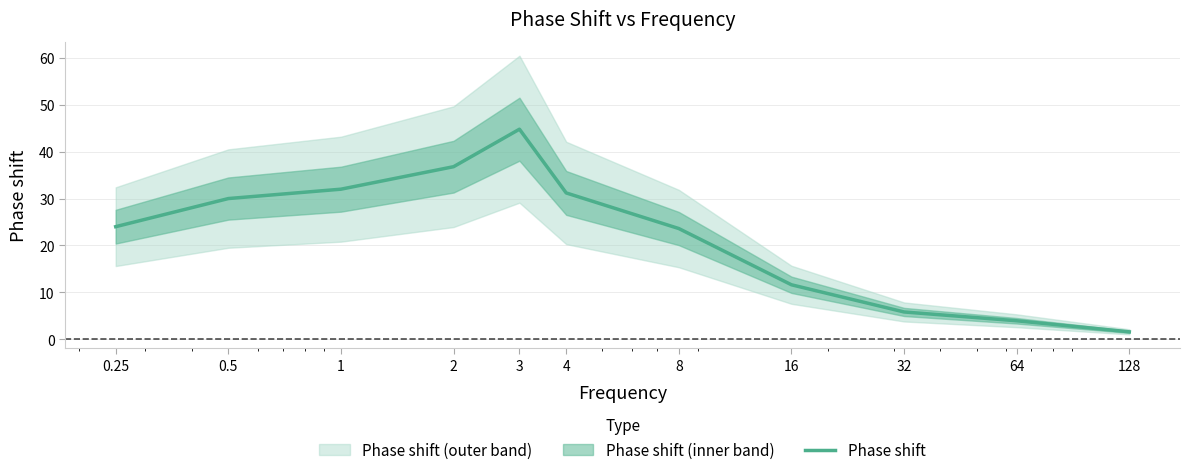

What is the change in value from 1 to 2?

+4.8